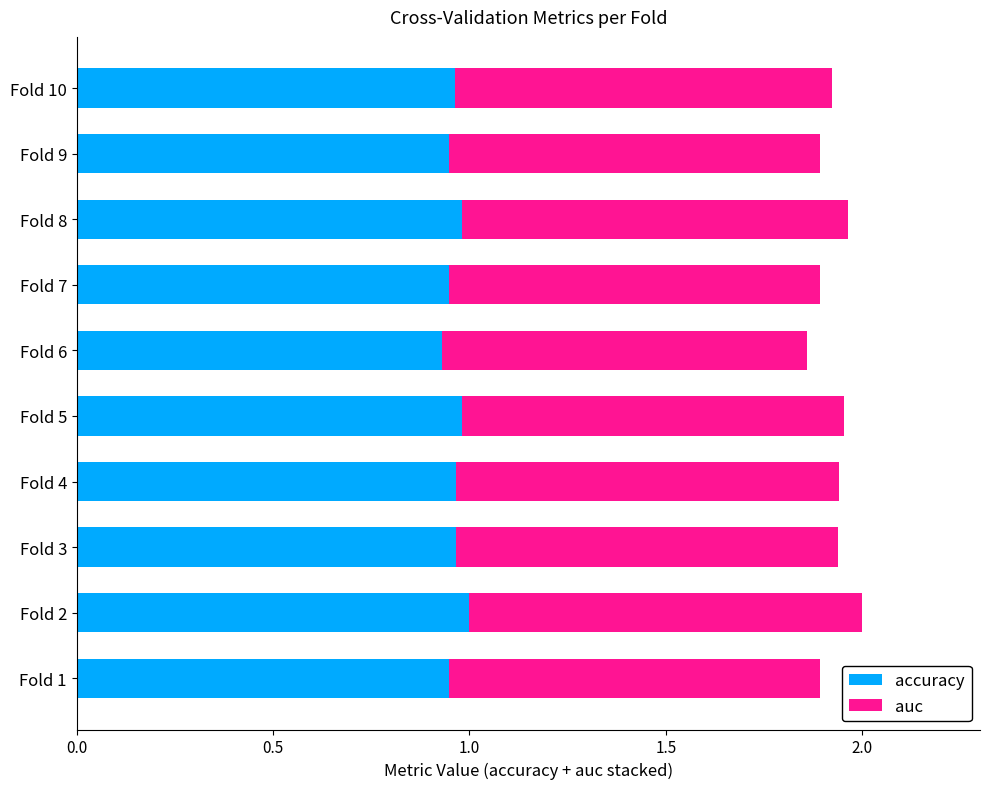

Is it true that accuracy equals 1.0 at Fold 5?

True